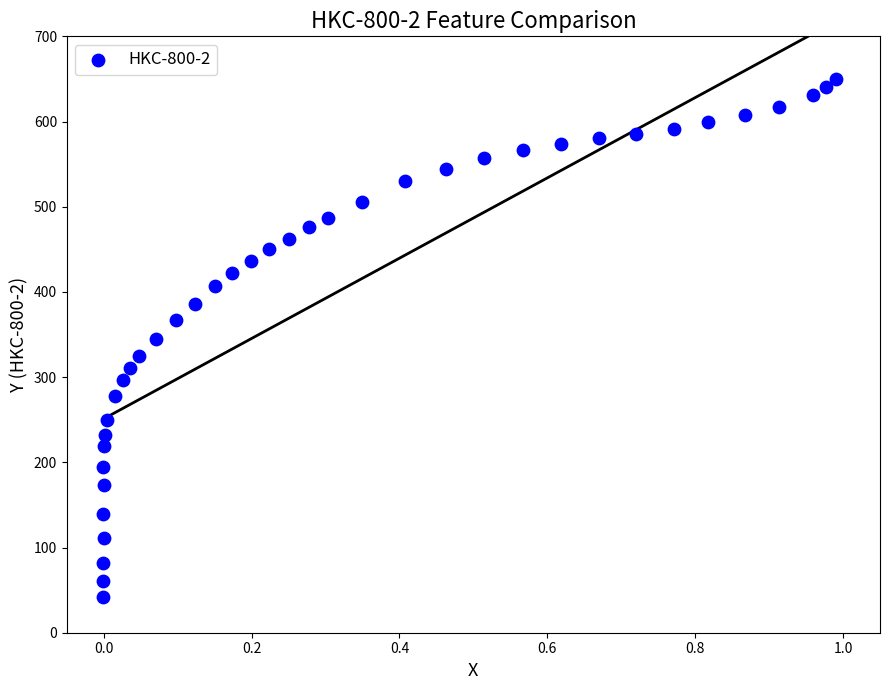

What is the range of Y values (max minus min)?

608.0